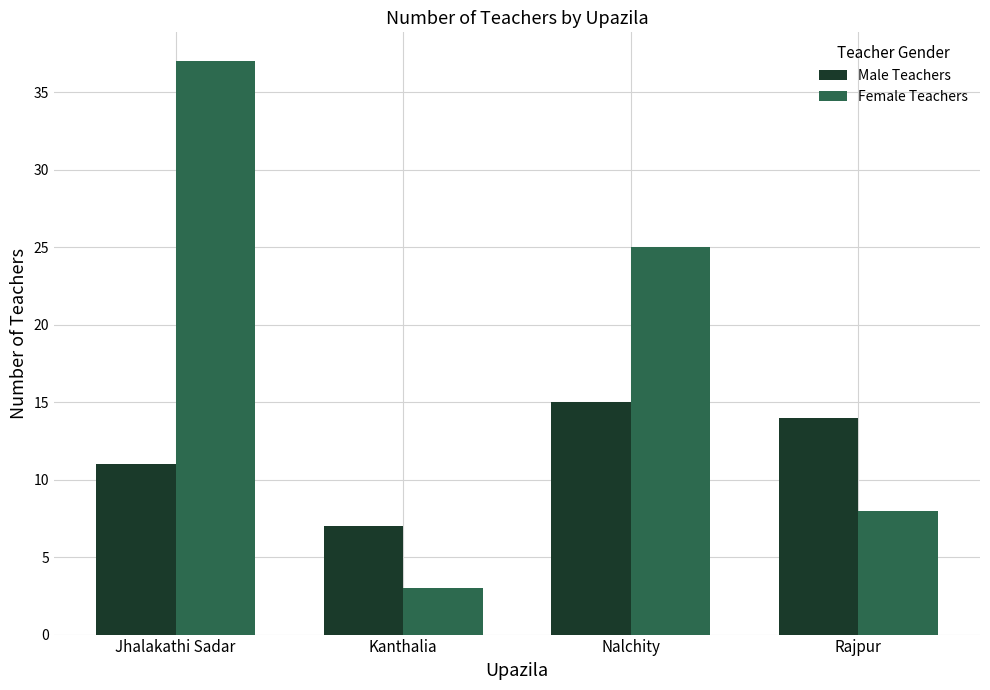

Where does the Female Teachers series first go above 25?

Jhalakathi Sadar